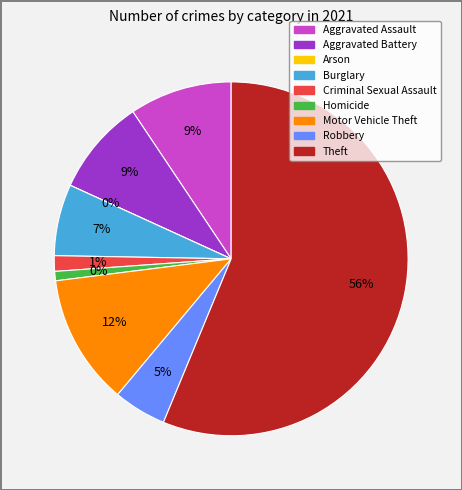

Which slice is the smallest?

Arson